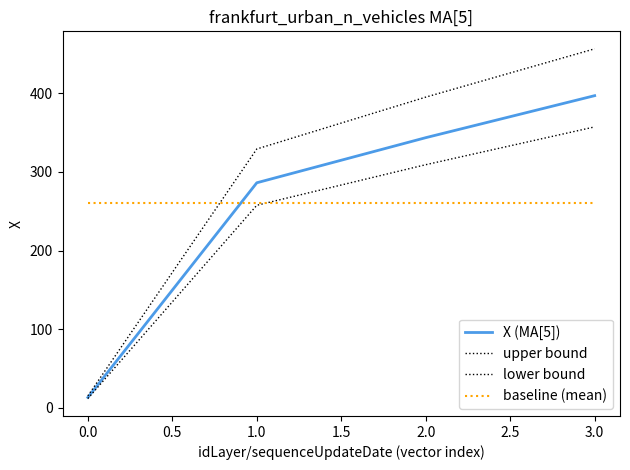

Does the chart have visible grid lines?

No